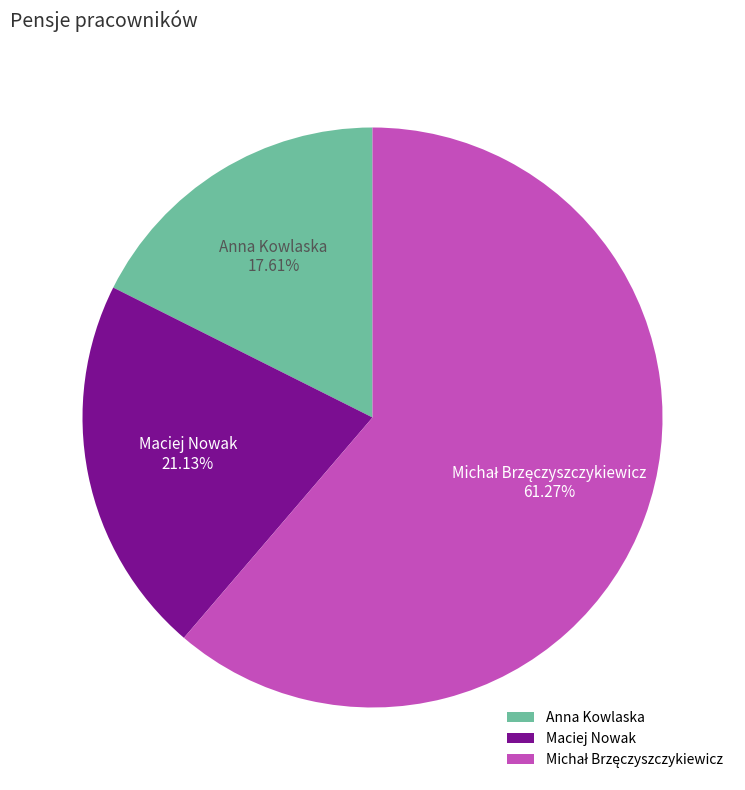

Between Anna Kowlaska and Maciej Nowak, which is larger?

Maciej Nowak